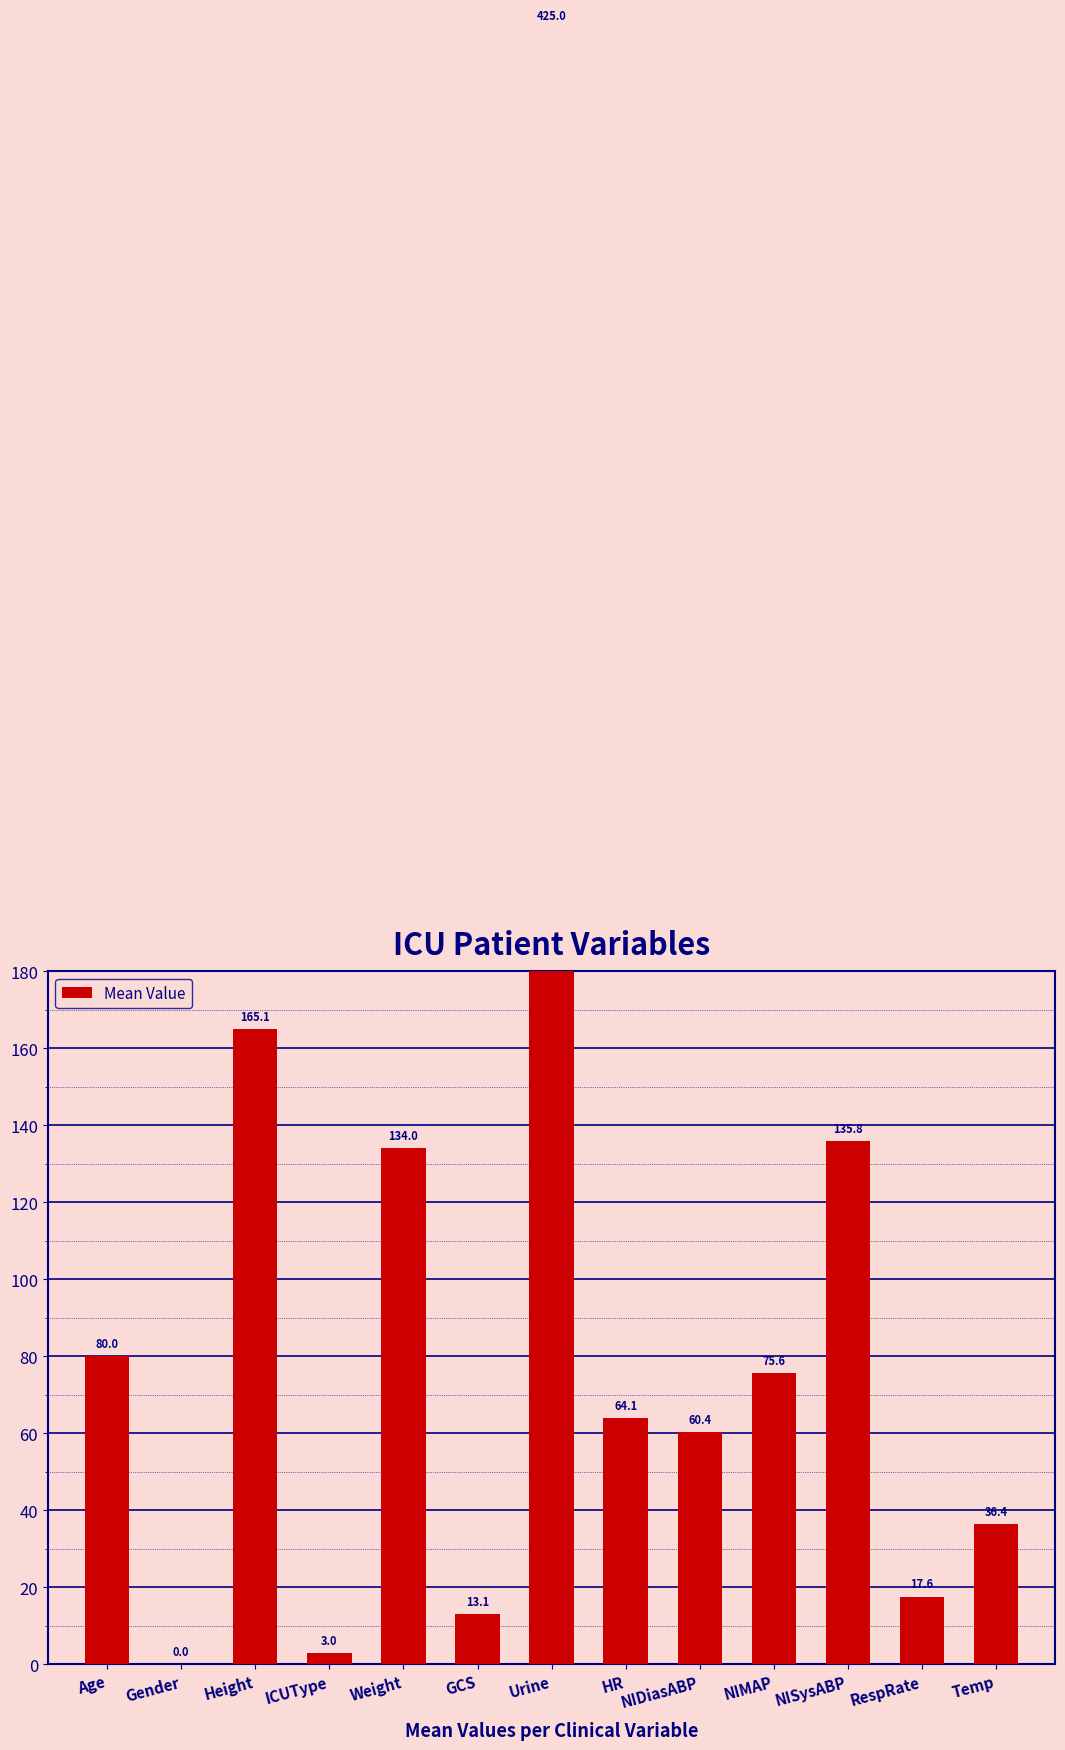

Rank the categories by value from lowest to highest.

Gender, ICUType, GCS, RespRate, Temp, NIDiasABP, HR, NIMAP, Age, Weight, NISysABP, Height, Urine